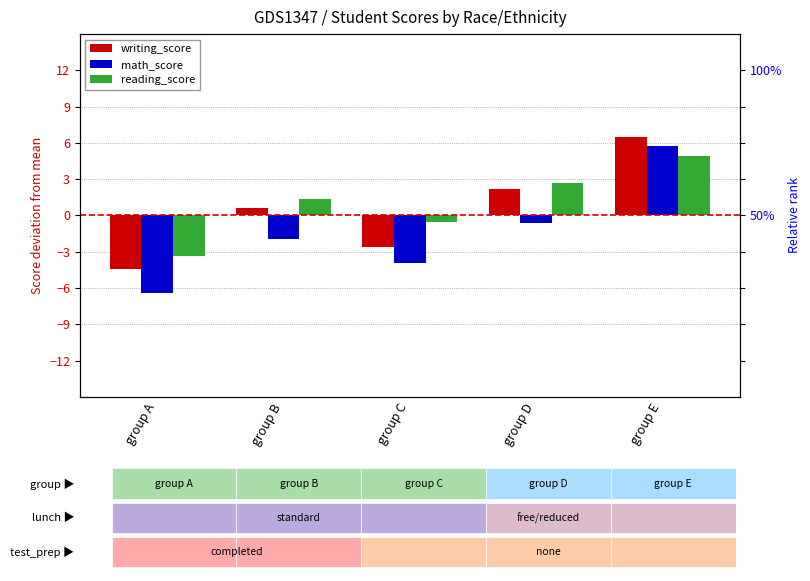

Reading left to right, what are all the values shown in this chart?

writing_score: -4.4	0.7	-2.6	2.2	6.5
math_score: -6.4	-1.9	-3.9	-0.6	5.8
reading_score: -3.3	1.4	-0.5	2.7	5.0